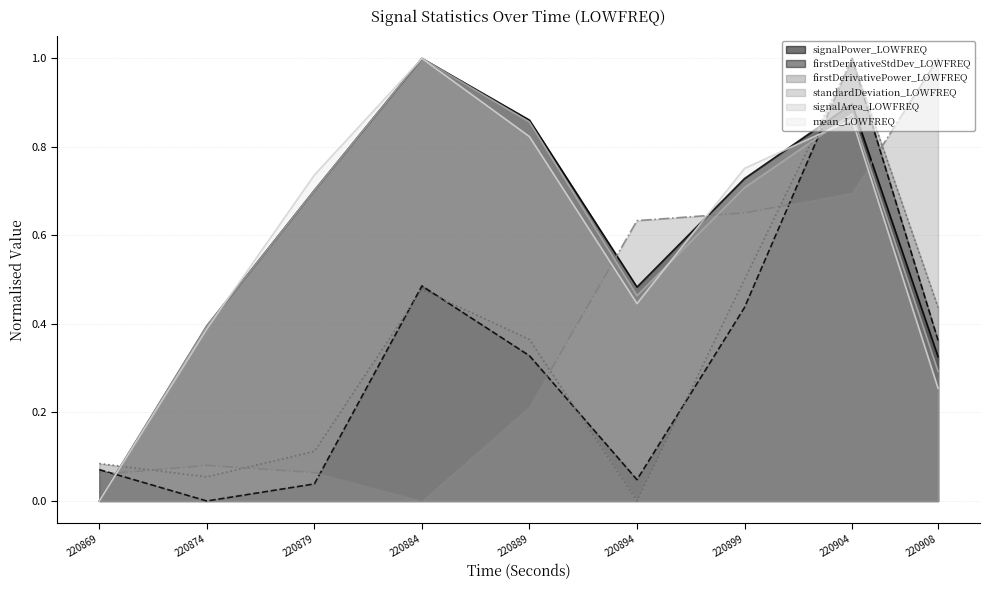

What are all the series names shown in the legend?

signalPower_LOWFREQ, firstDerivativeStdDev_LOWFREQ, firstDerivativePower_LOWFREQ, standardDeviation_LOWFREQ, signalArea_LOWFREQ, mean_LOWFREQ